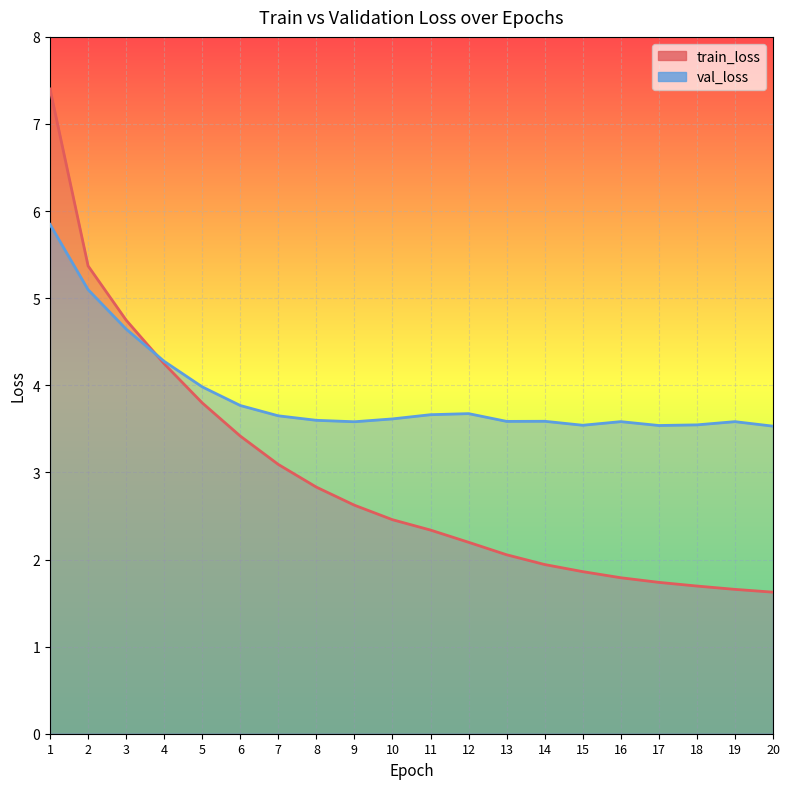

Between 11 and 17, which series saw the biggest shift?

train_loss